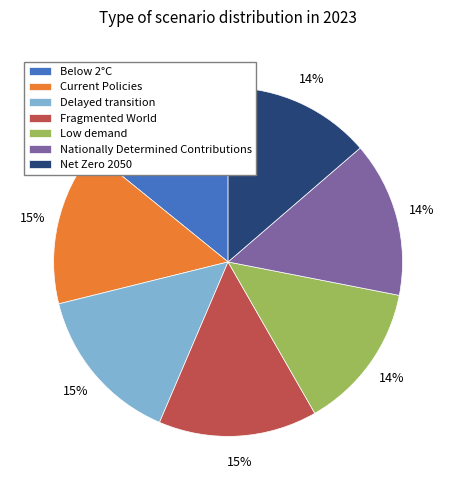

Does Net Zero 2050 account for over 50% of the chart?

No